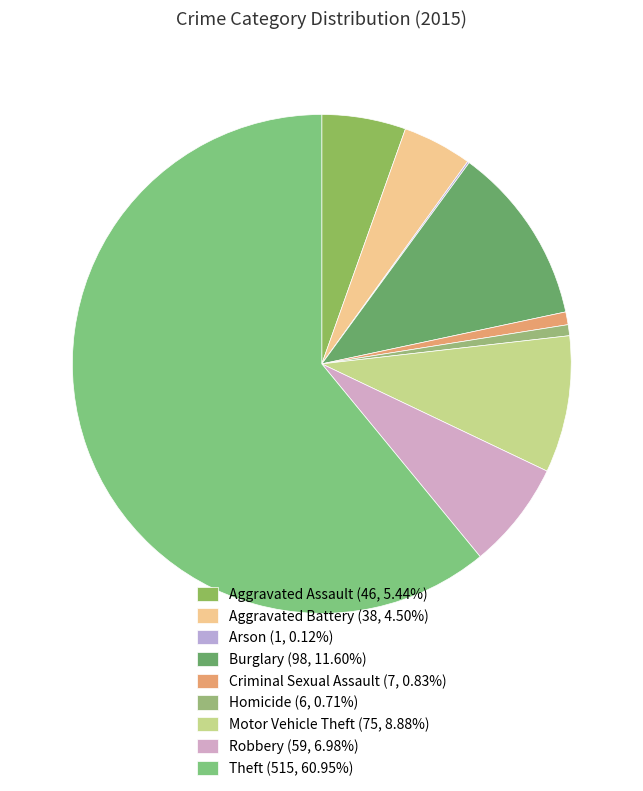

To the nearest percent, what portion does Aggravated Assault represent?

5%